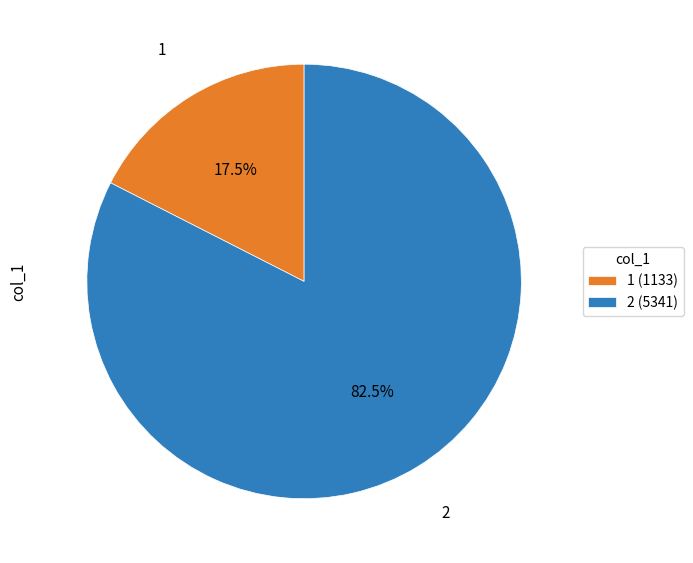

Is 1 the majority of the pie?

No